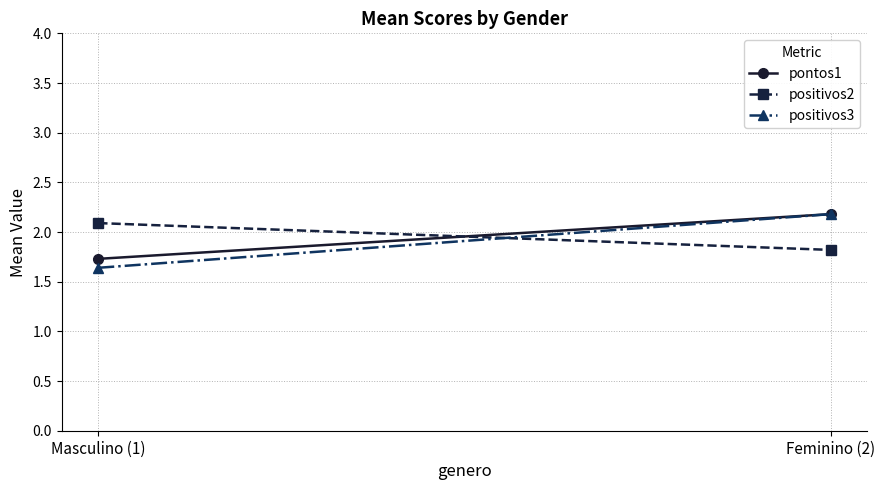

What is the label of the 1st point from the right?

Feminino (2)